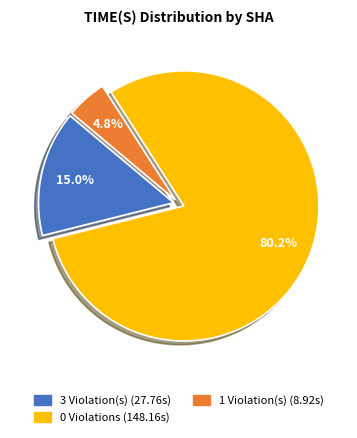

Count the number of slices in the pie.

3